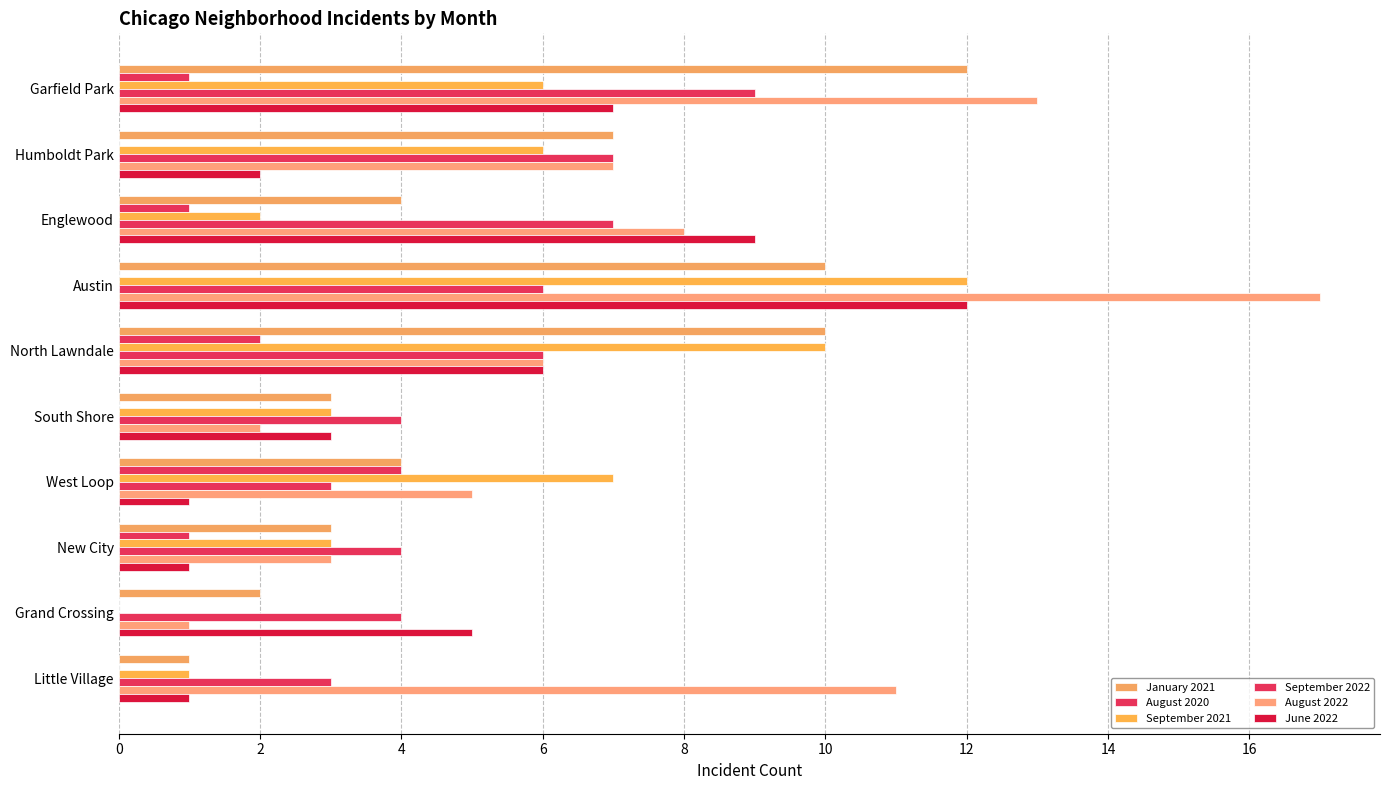

How many distinct data groups are displayed?

6